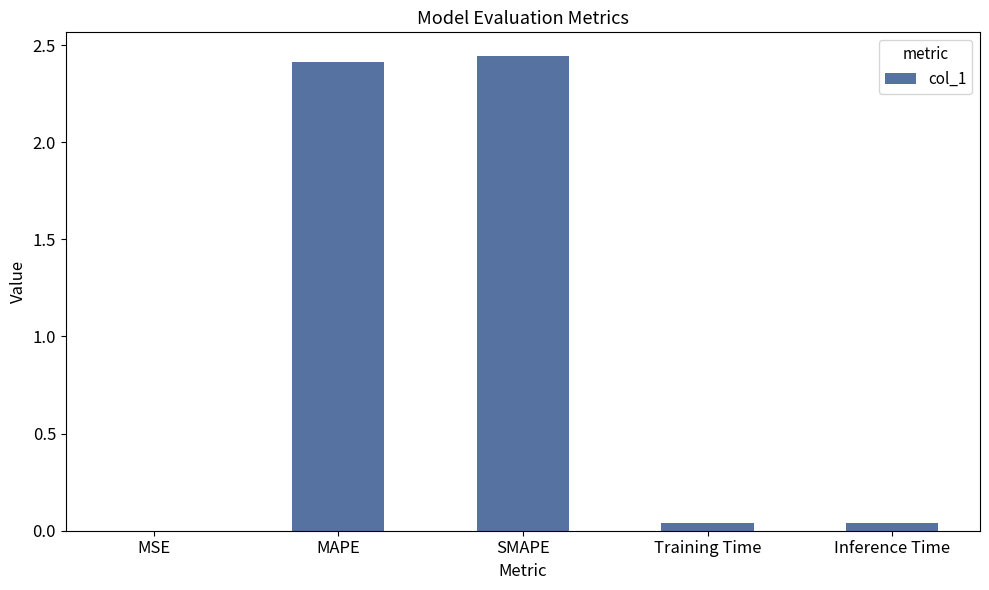

How many data points does each series have?

5